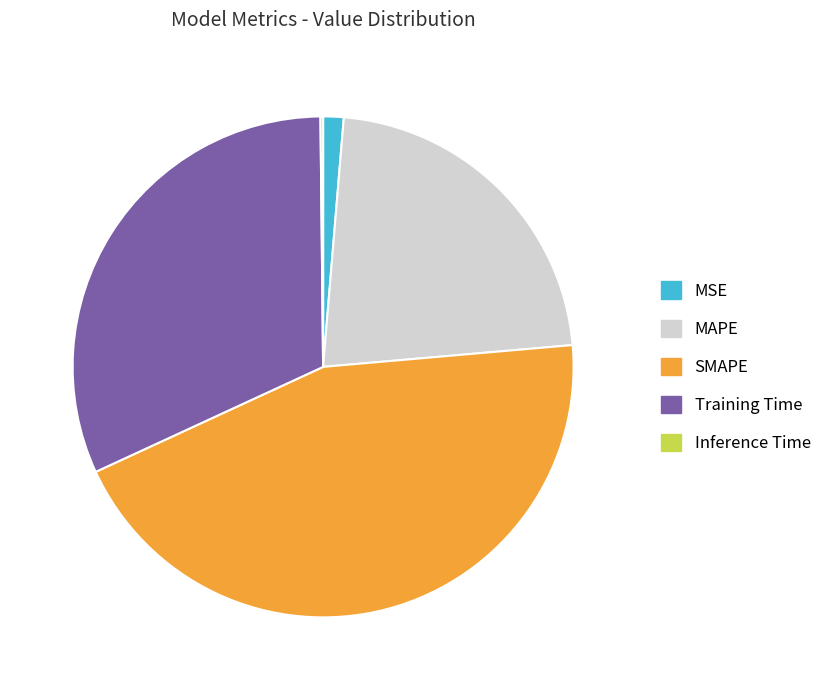

True or false: MSE accounts for 11% of the total.

False